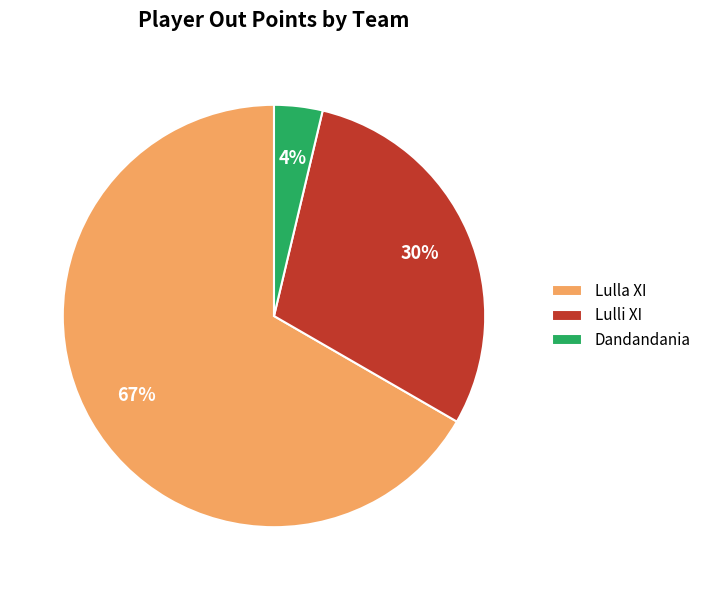

Which slice is the smallest?

Dandandania